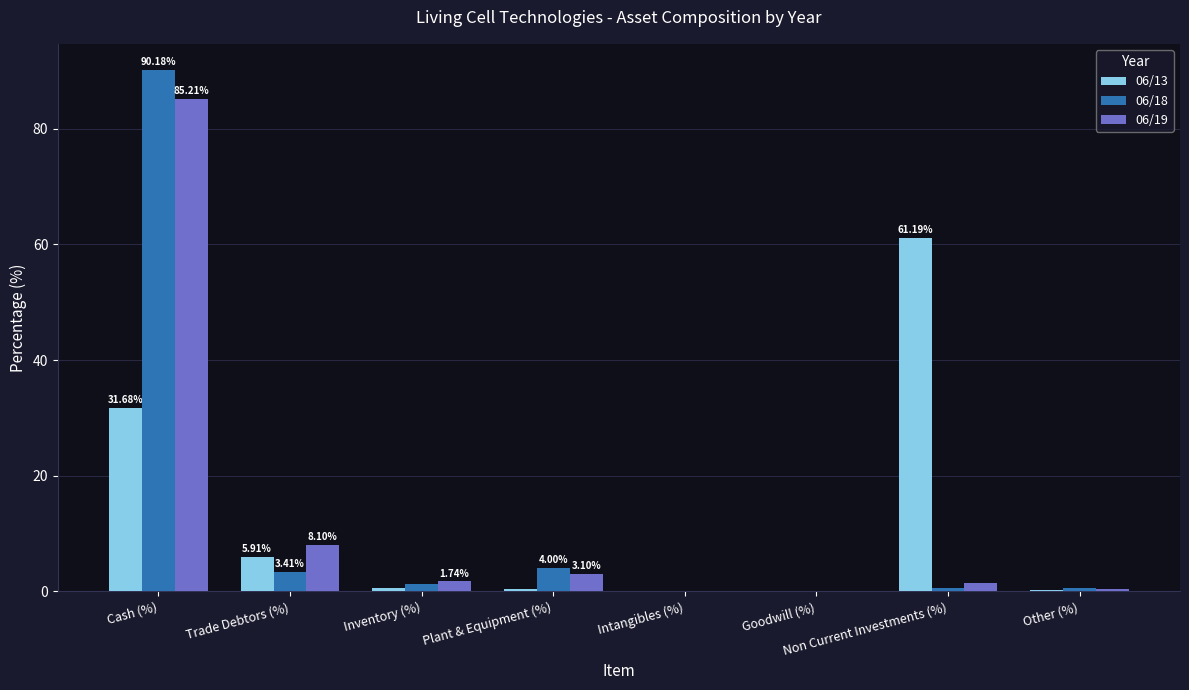

What is the total value across all series at Cash (%)?

207.1